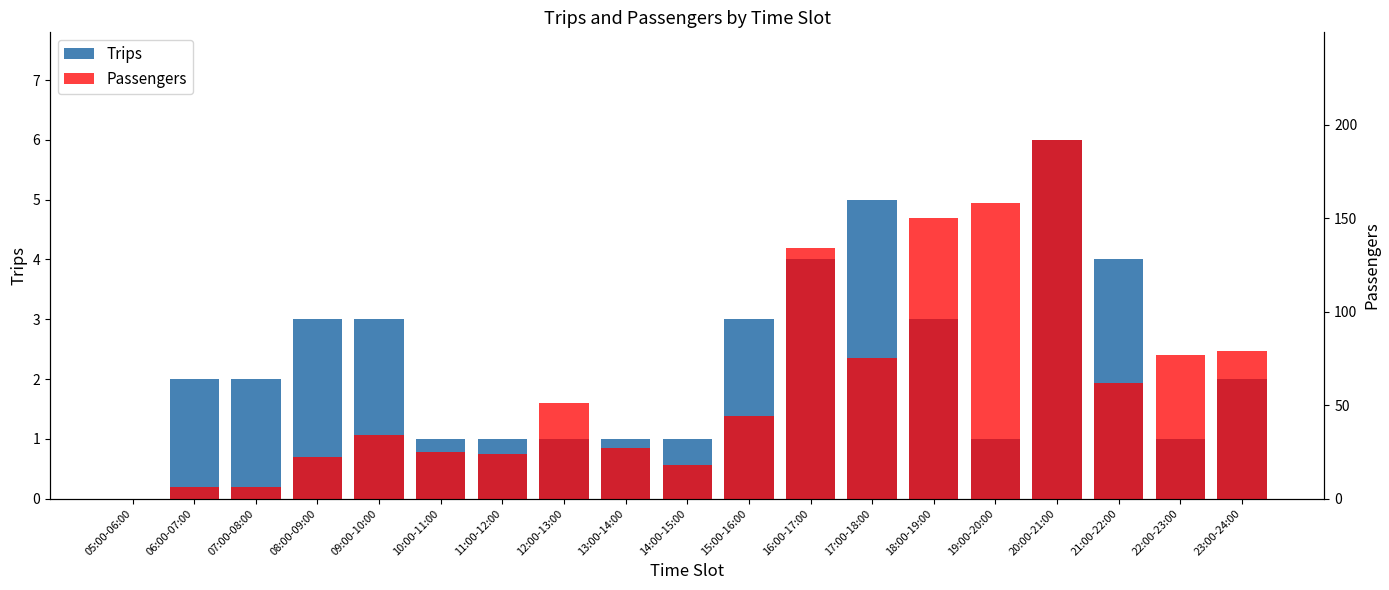

Rank the series by their maximum value, from lowest to highest.

Trips, Passengers